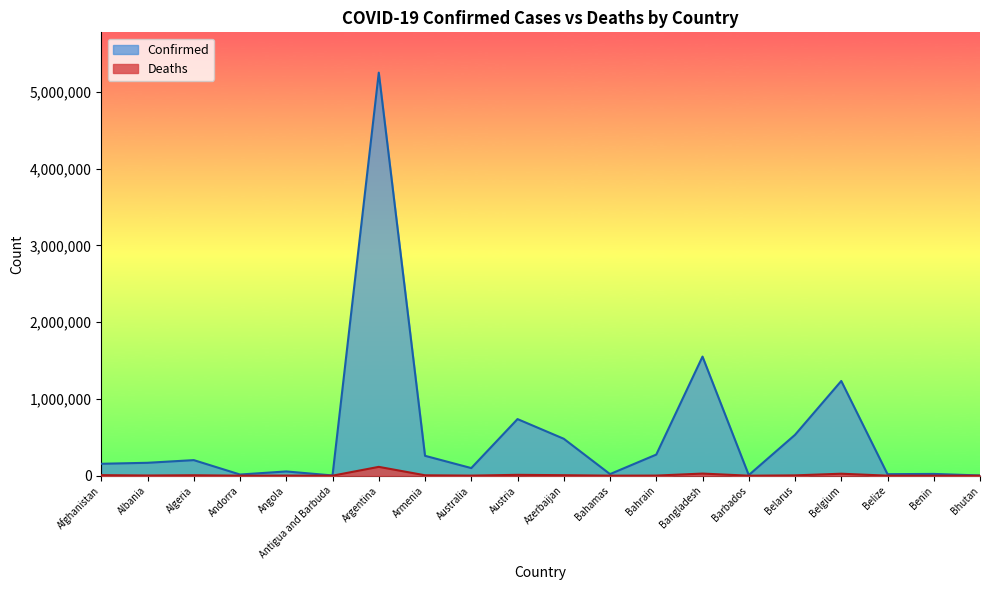

At which label does Confirmed first exceed 167893?

Algeria